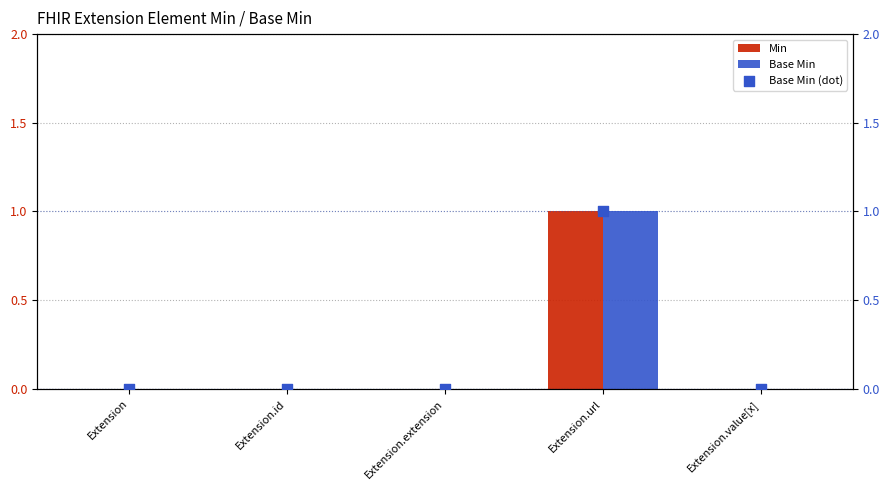

What are all the series names shown in the legend?

Min, Base Min, Base Min (dot)